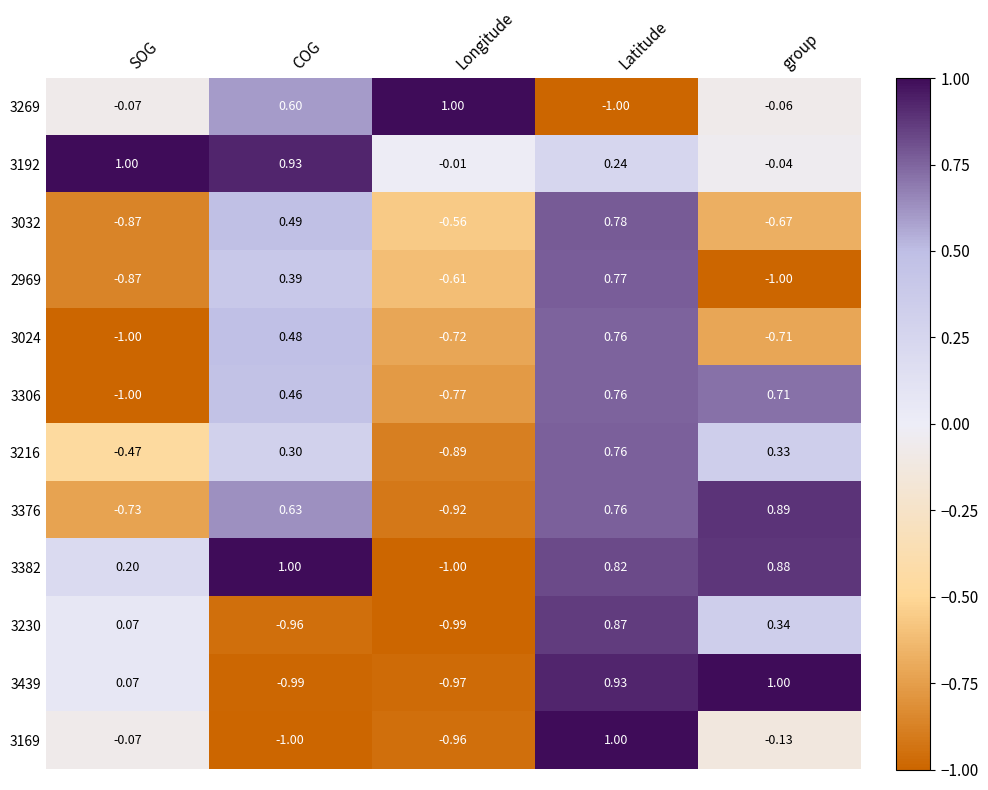

At which label does 3230 reach its peak?

Latitude